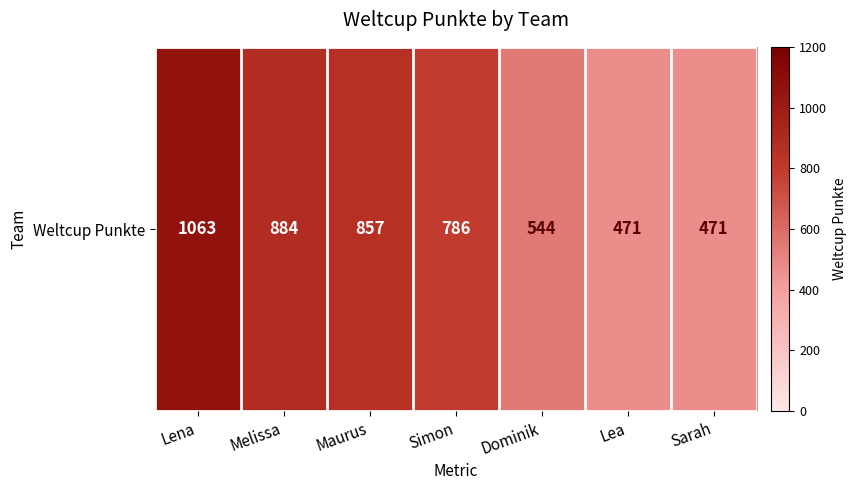

What is the greatest value displayed?

1063